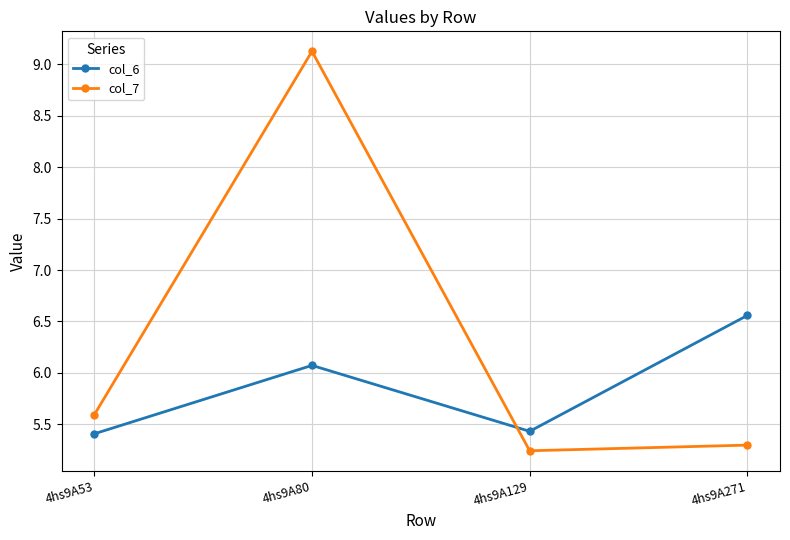

What is the value of the col_6 point at the 1st from the left?

5.4